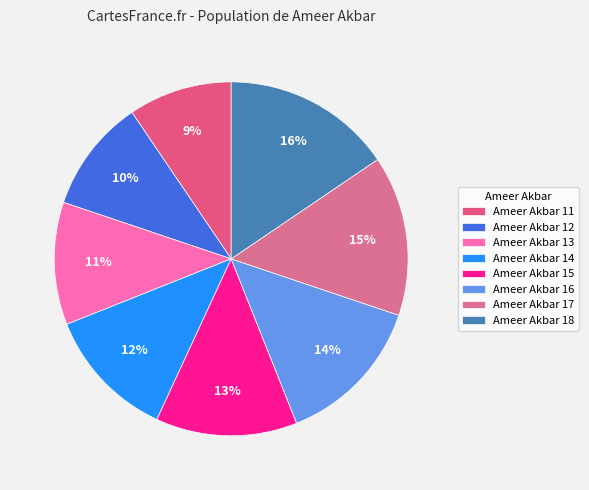

Approximately how many times larger is the value at Ameer Akbar 16 compared to Ameer Akbar 17?

0.9